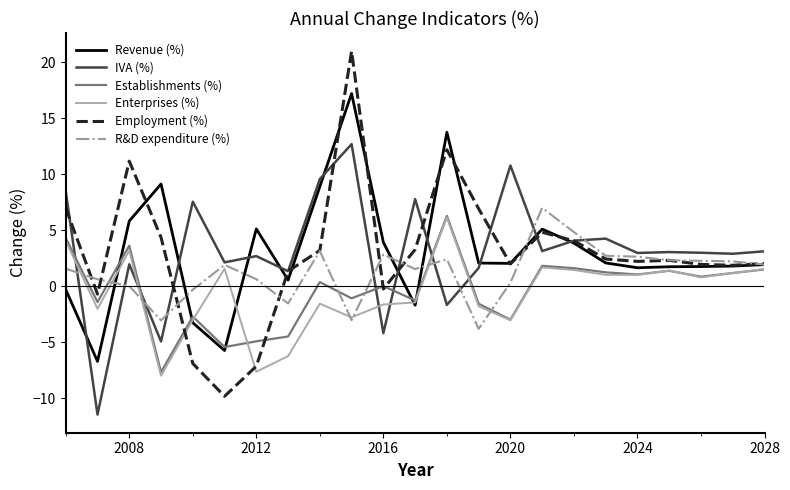

Which series has the widest spread of values?

Employment (%)